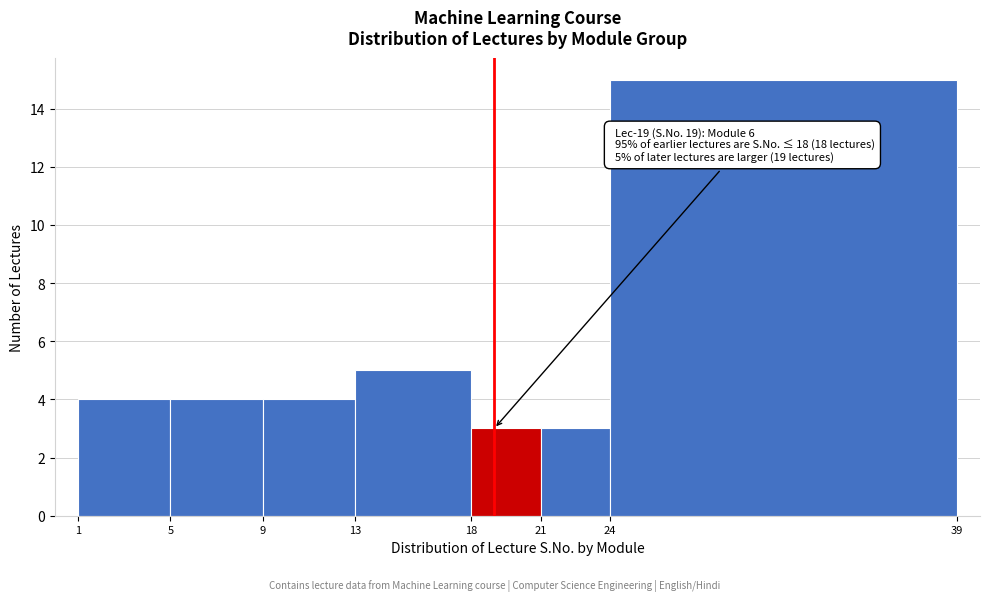

Which range on the x-axis has the tallest bar?

24 to 39